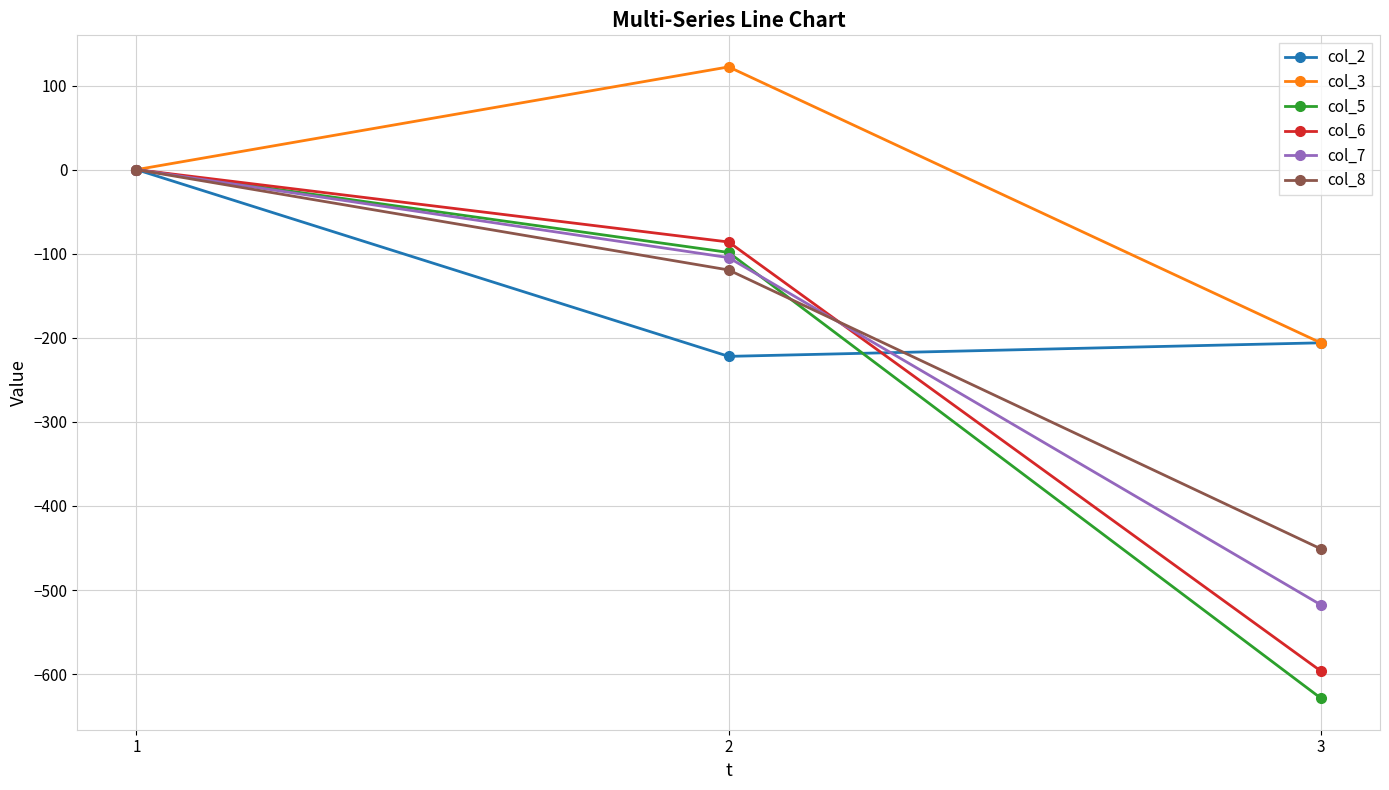

True or false: col_7 has a value of -43.6 at 2.

False